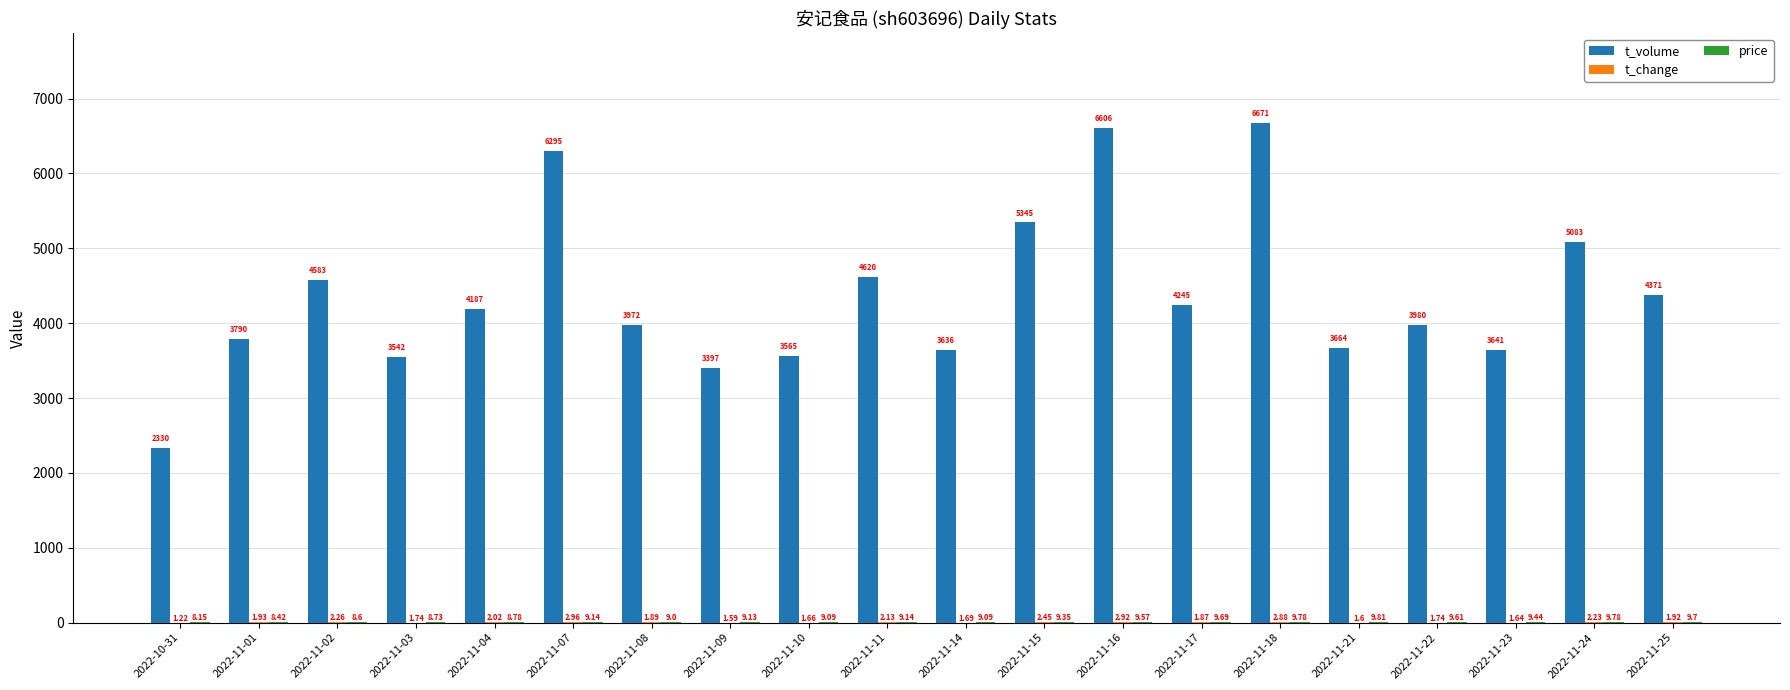

Between 2022-11-02 and 2022-11-23, which series saw the biggest shift?

t_volume